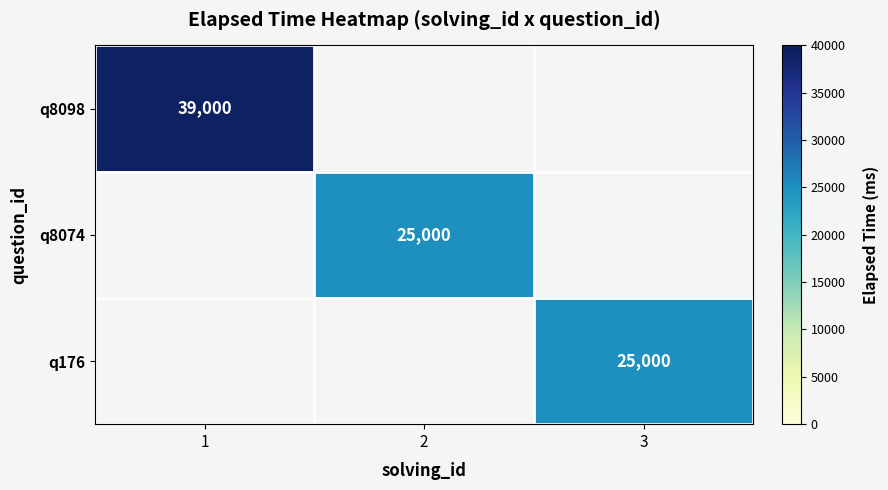

The value of q8098 at 1 is 12050. True or false?

False